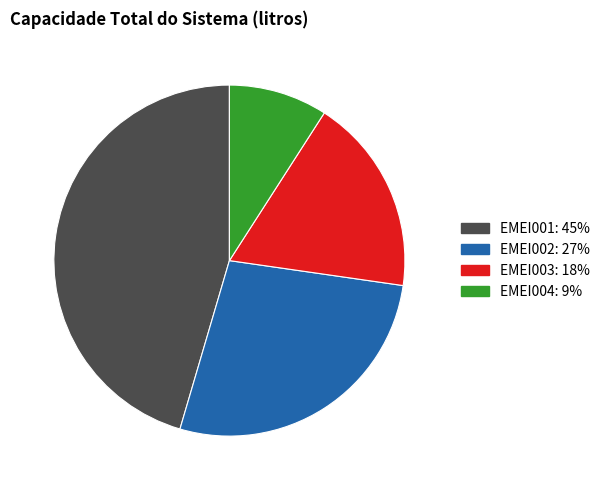

Does EMEI004: 9% account for over 50% of the chart?

No